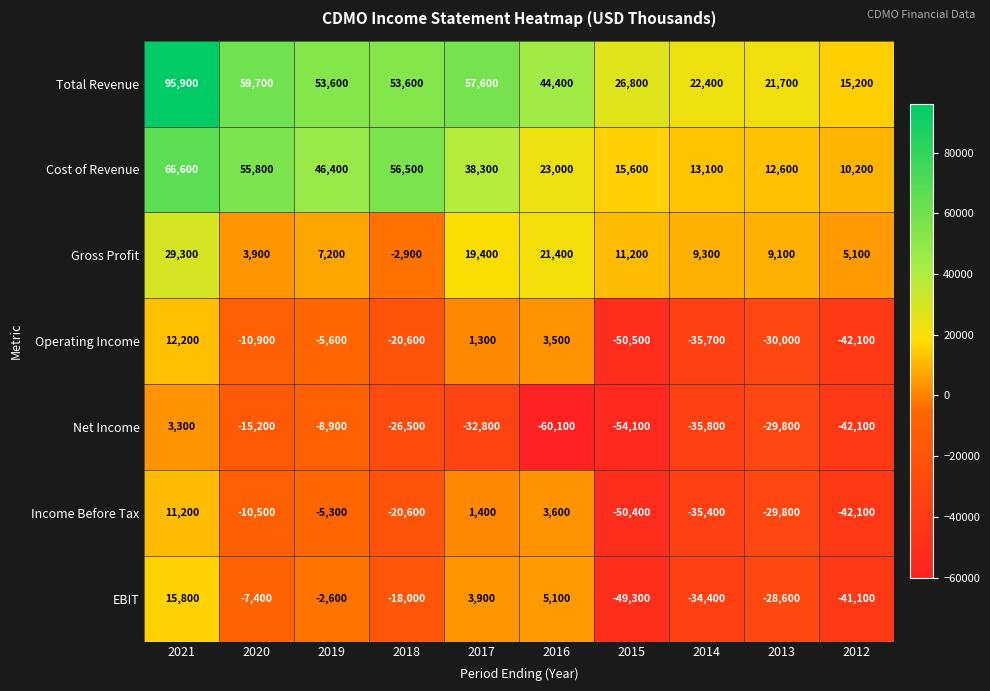

Which category has the highest value in the EBIT series?

2021